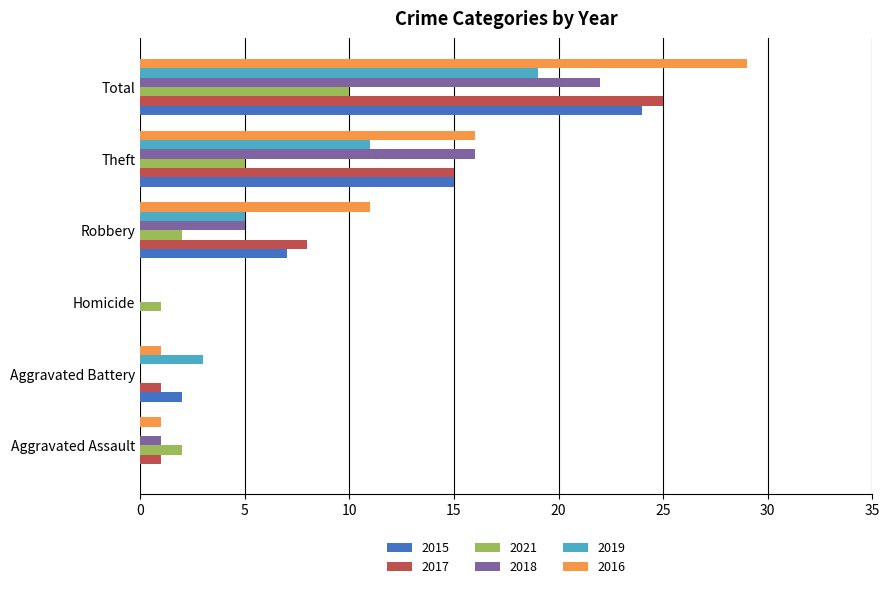

What is the sum of all 2017 values?

50